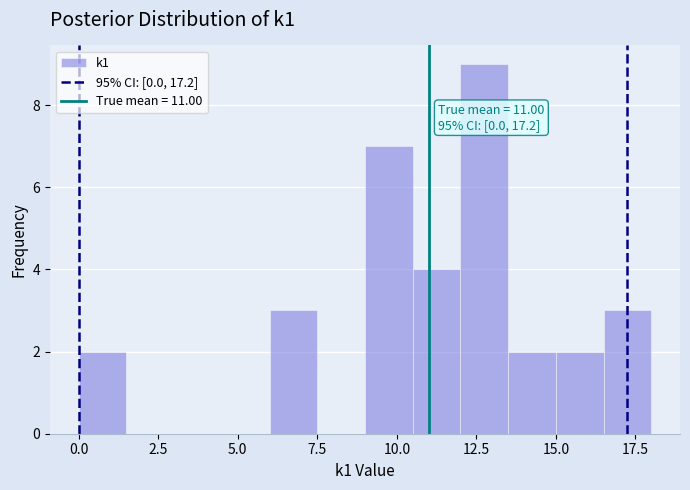

Read against the x-axis, roughly where is the centre of the tallest bar?

13.0